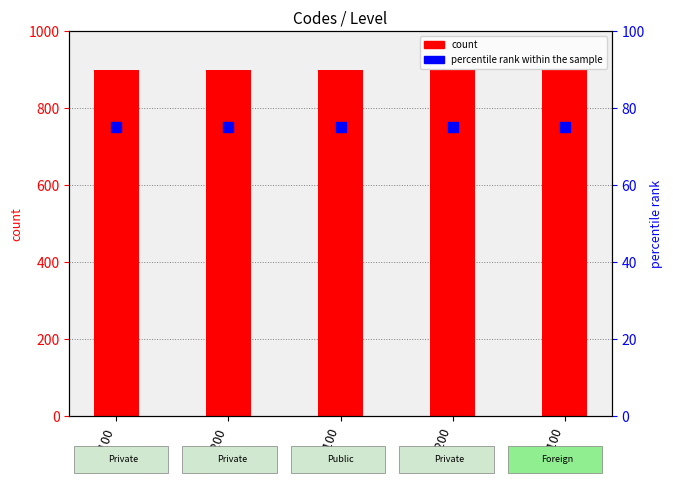

At which category is the sum across all series the highest?

1100